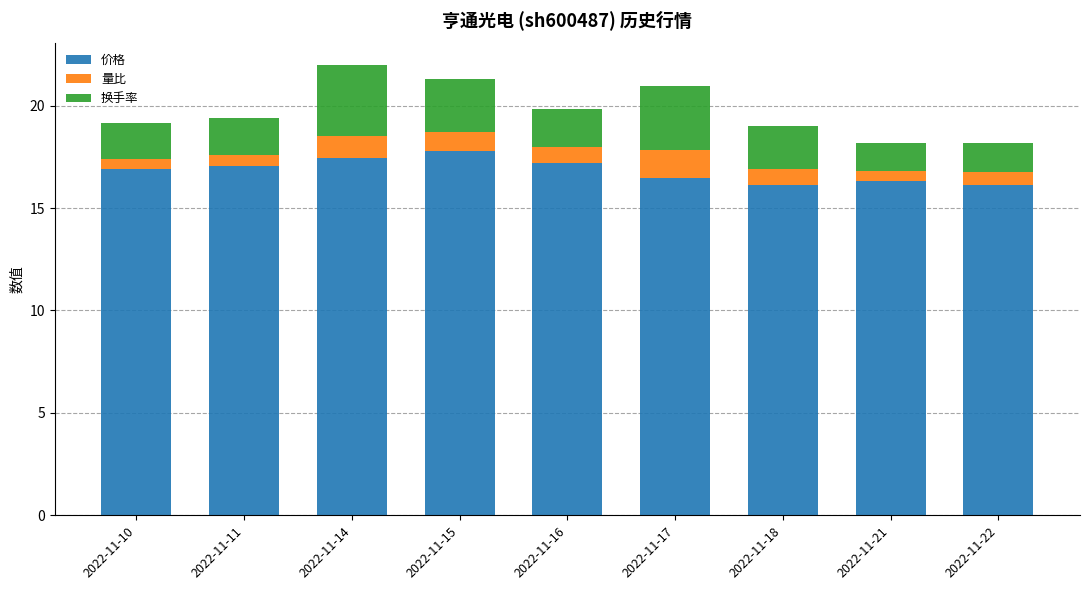

Is it true that 价格 equals 16.3 at 2022-11-21?

True